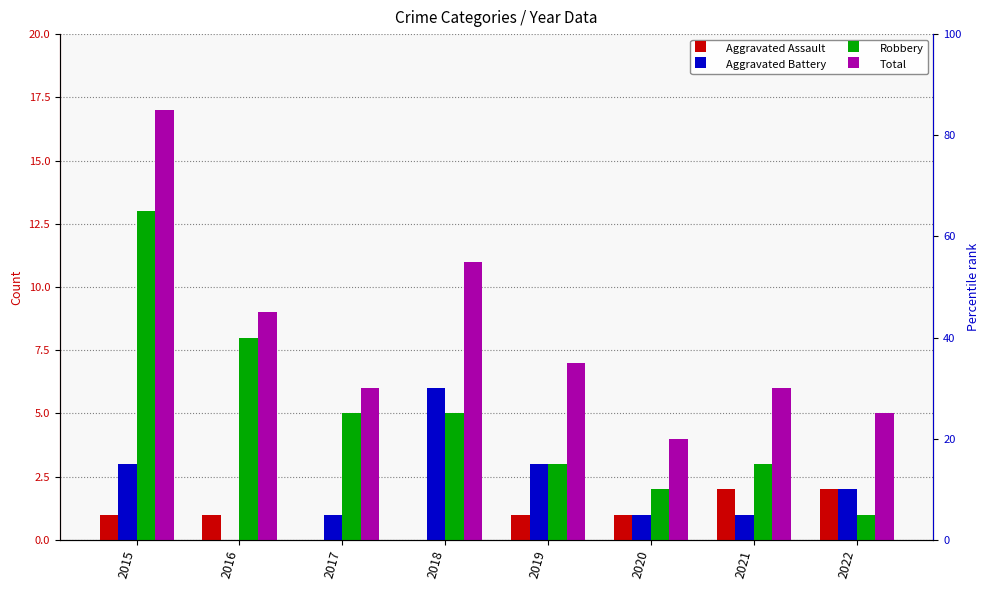

At which category does the chart reach its minimum across all series?

2017